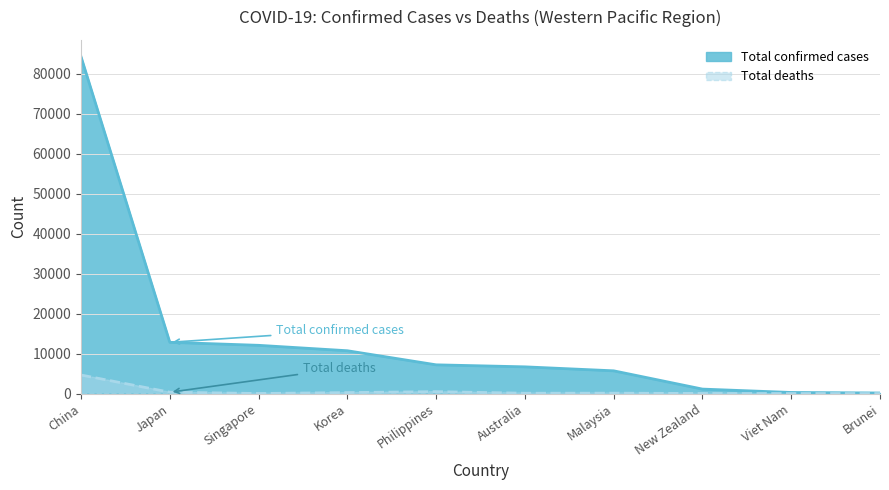

Where does the Total deaths series first go above 96?

China